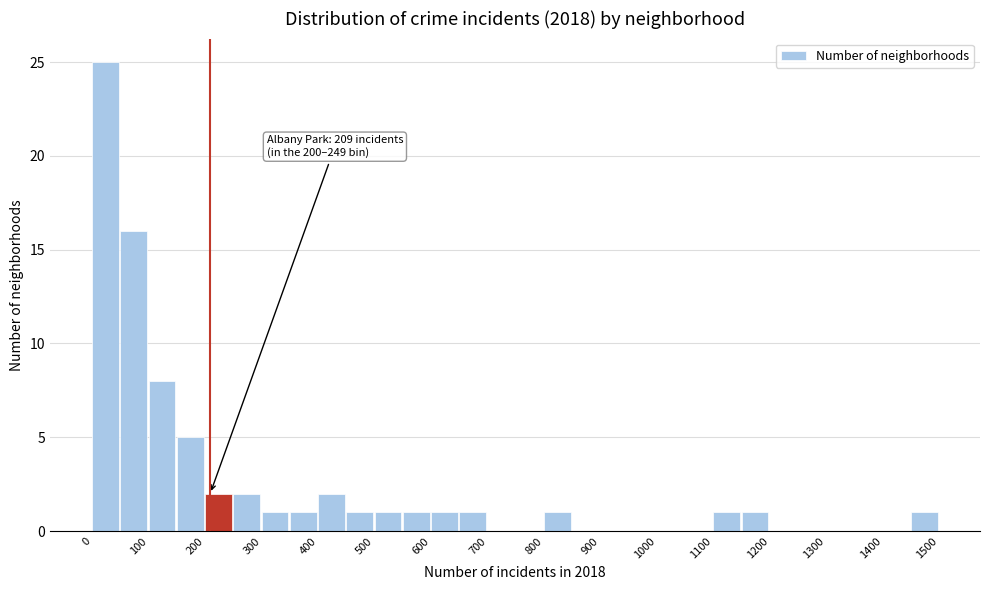

Over which range of the x-axis is the bar tallest?

0 to 50